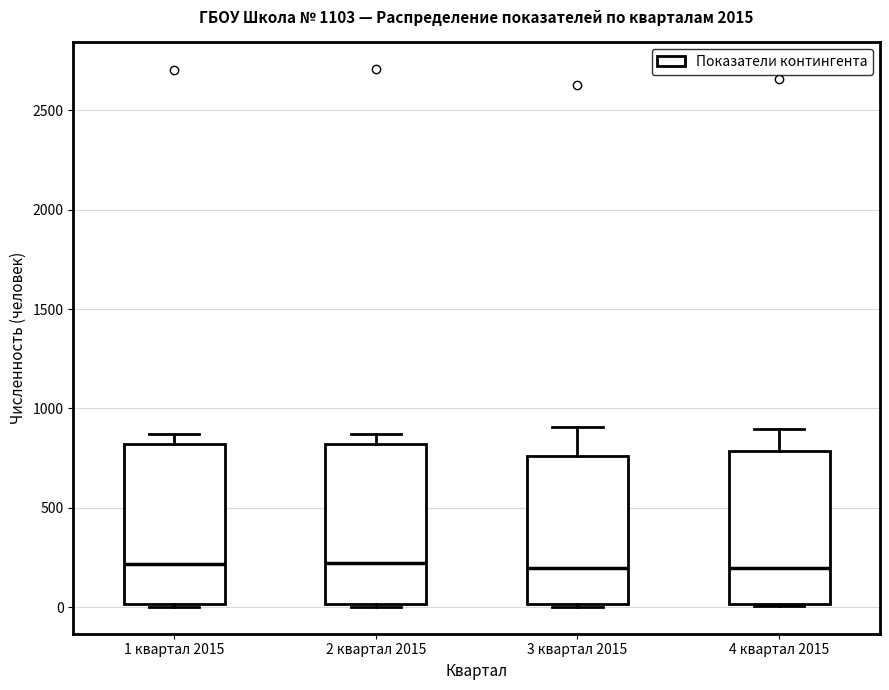

Where does the upper whisker of the box for 3 квартал 2015 end on the y-axis? The values are not printed on the chart, so give them approximately, as read against the axis.

900